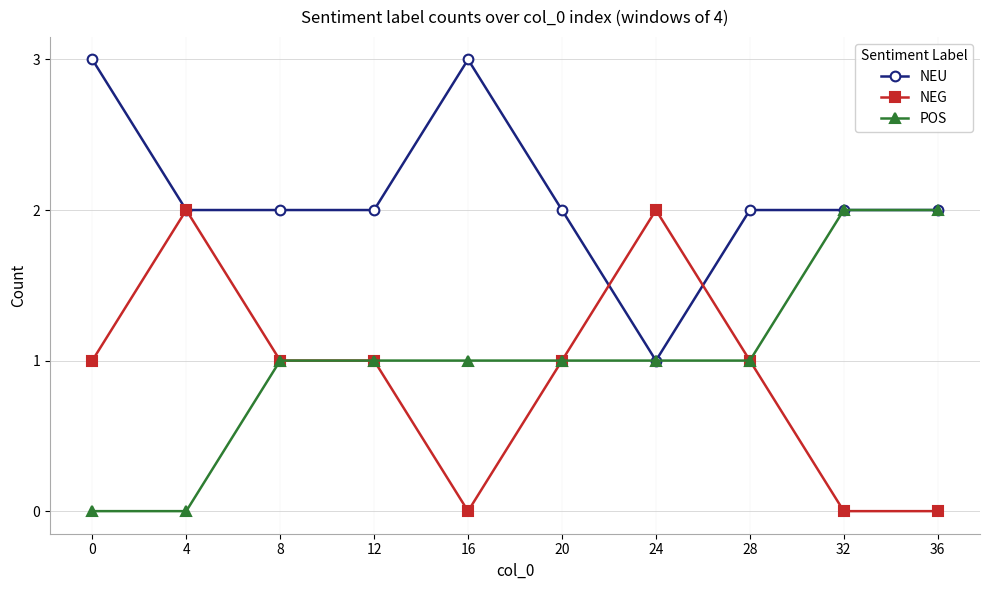

Does the chart display data point markers on the line(s)?

Yes